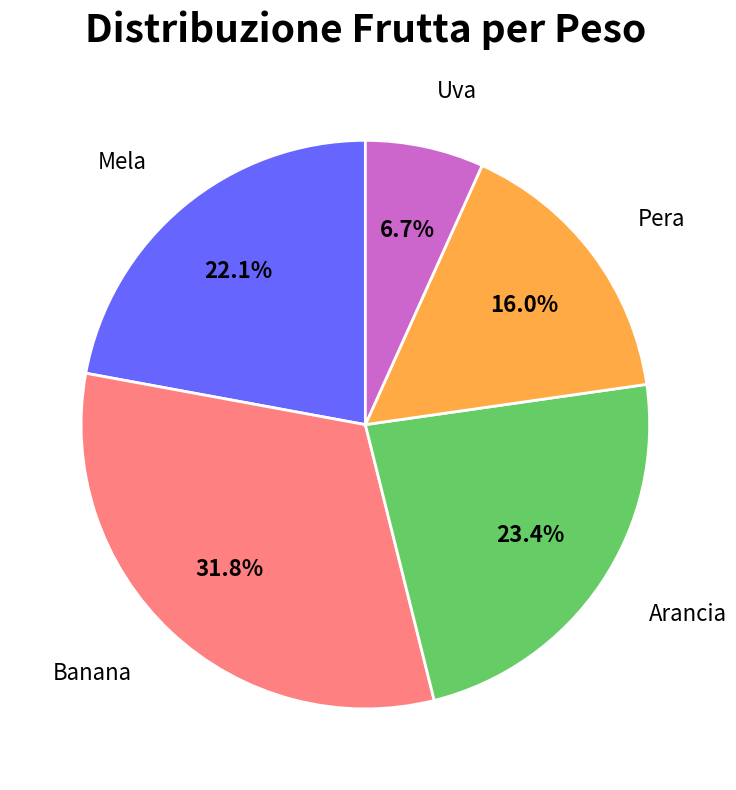

Is there any slice that represents more than half of the pie?

No